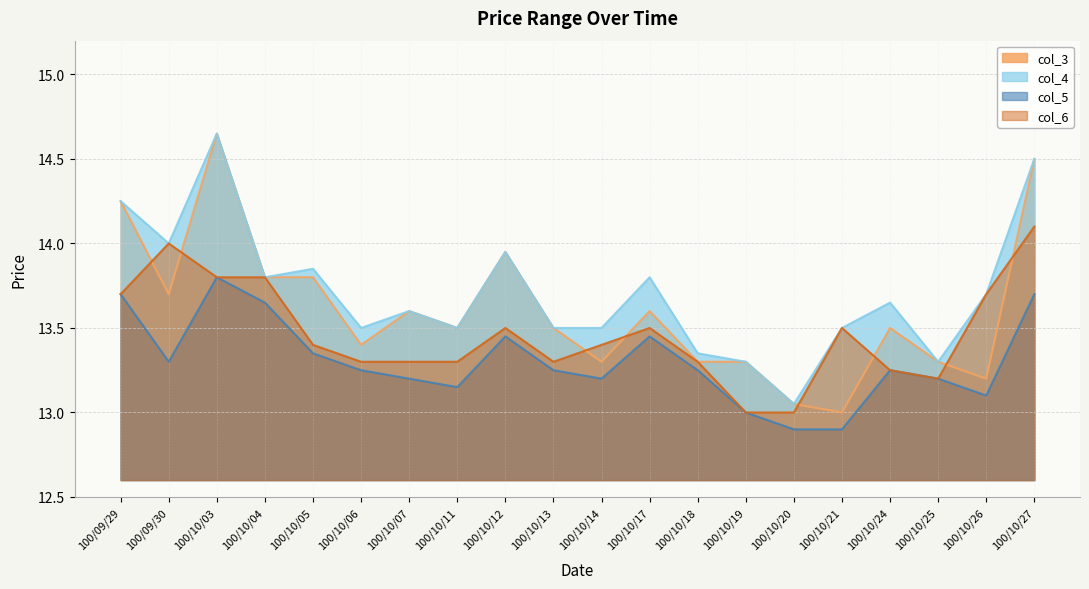

Reading left to right, list all the values displayed in this chart.

col_3: 100/09/29=14.2	100/09/30=13.7	100/10/03=14.7	100/10/04=13.8	100/10/05=13.8	100/10/06=13.4	100/10/07=13.6	100/10/11=13.5	100/10/12=13.9	100/10/13=13.5	100/10/14=13.3	100/10/17=13.6	100/10/18=13.3	100/10/19=13.3	100/10/20=13.1	100/10/21=13.0	100/10/24=13.5	100/10/25=13.3	100/10/26=13.2	100/10/27=14.5
col_4: 100/09/29=14.2	100/09/30=14.0	100/10/03=14.7	100/10/04=13.8	100/10/05=13.8	100/10/06=13.5	100/10/07=13.6	100/10/11=13.5	100/10/12=13.9	100/10/13=13.5	100/10/14=13.5	100/10/17=13.8	100/10/18=13.3	100/10/19=13.3	100/10/20=13.1	100/10/21=13.5	100/10/24=13.7	100/10/25=13.3	100/10/26=13.7	100/10/27=14.5
col_5: 100/09/29=13.7	100/09/30=13.3	100/10/03=13.8	100/10/04=13.7	100/10/05=13.3	100/10/06=13.2	100/10/07=13.2	100/10/11=13.2	100/10/12=13.4	100/10/13=13.2	100/10/14=13.2	100/10/17=13.4	100/10/18=13.2	100/10/19=13.0	100/10/20=12.9	100/10/21=12.9	100/10/24=13.2	100/10/25=13.2	100/10/26=13.1	100/10/27=13.7
col_6: 100/09/29=13.7	100/09/30=14.0	100/10/03=13.8	100/10/04=13.8	100/10/05=13.4	100/10/06=13.3	100/10/07=13.3	100/10/11=13.3	100/10/12=13.5	100/10/13=13.3	100/10/14=13.4	100/10/17=13.5	100/10/18=13.3	100/10/19=13.0	100/10/20=13.0	100/10/21=13.5	100/10/24=13.2	100/10/25=13.2	100/10/26=13.7	100/10/27=14.1